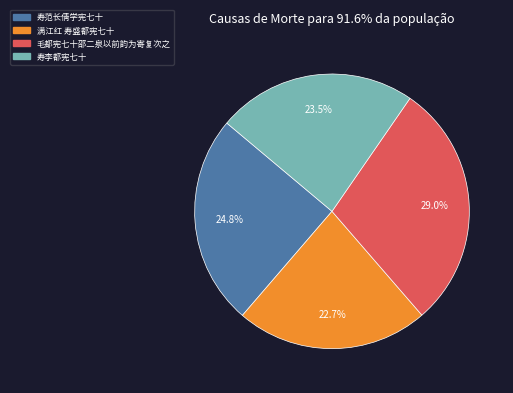

What percentage is the 满江红 寿盛都宪七十 slice, to the nearest percent?

23%